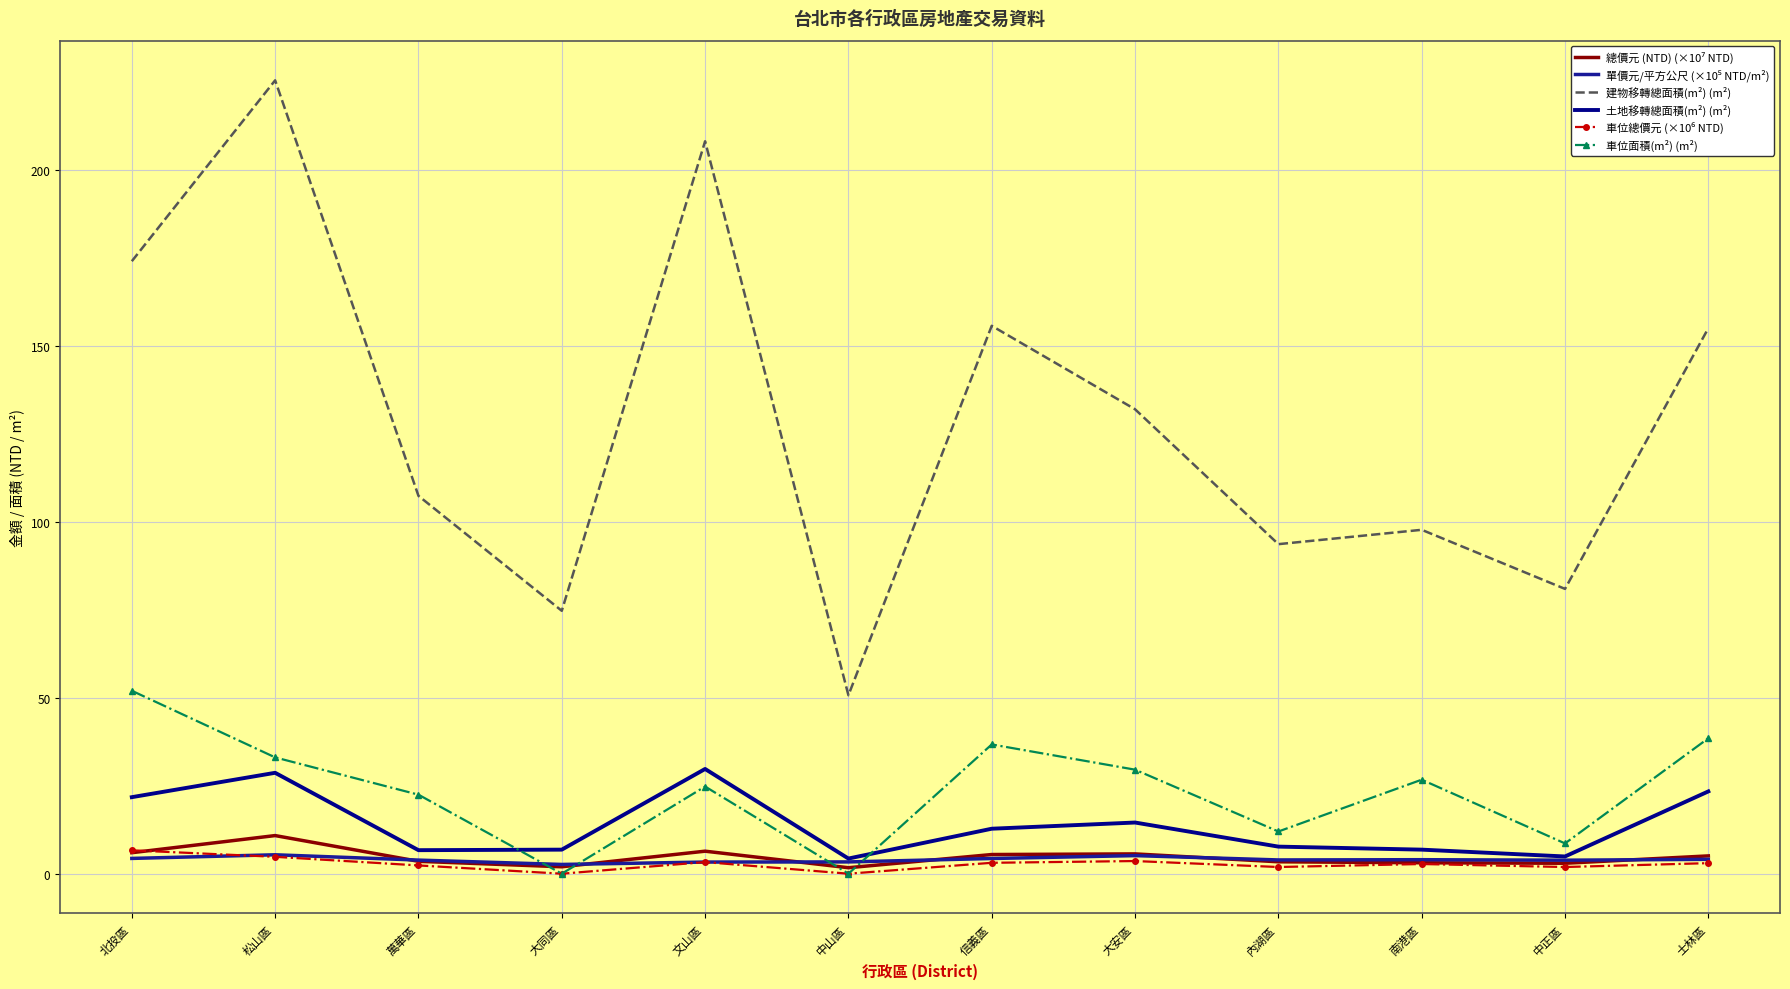

What is the value of the 土地移轉總面積(m²) (m²) point at the 6th from the left?

4.3